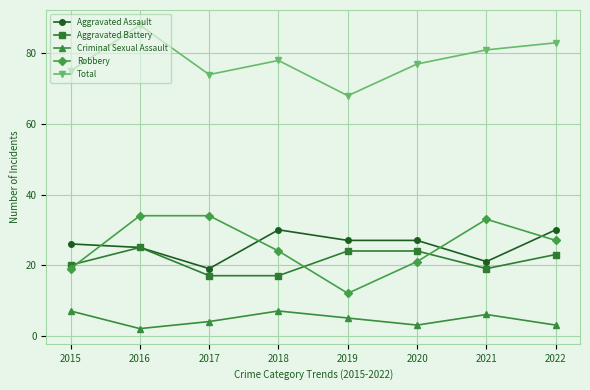

How many lines are shown in the chart?

5